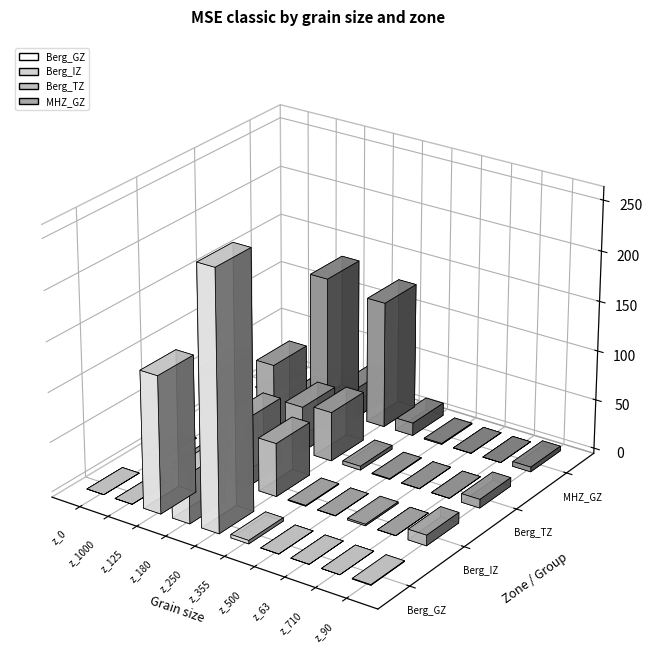

What is the total value across all series at z_250?

488.9